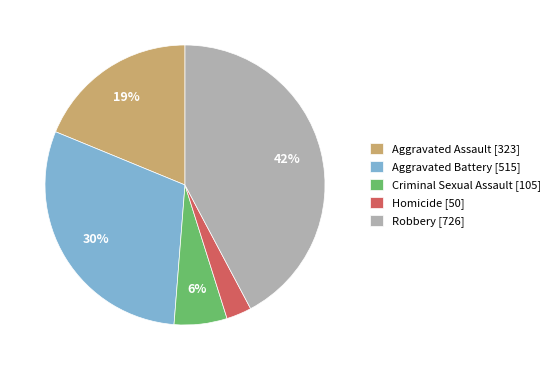

Does Homicide account for over 50% of the chart?

No